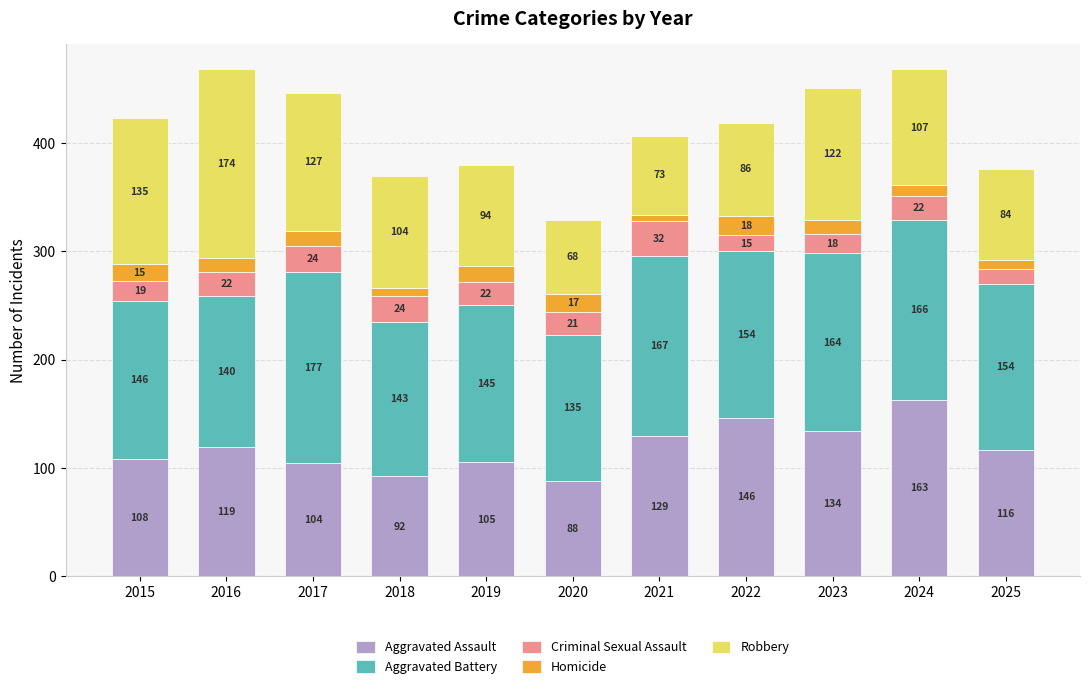

True or false: Aggravated Assault has a value of 63 at 2016.

False